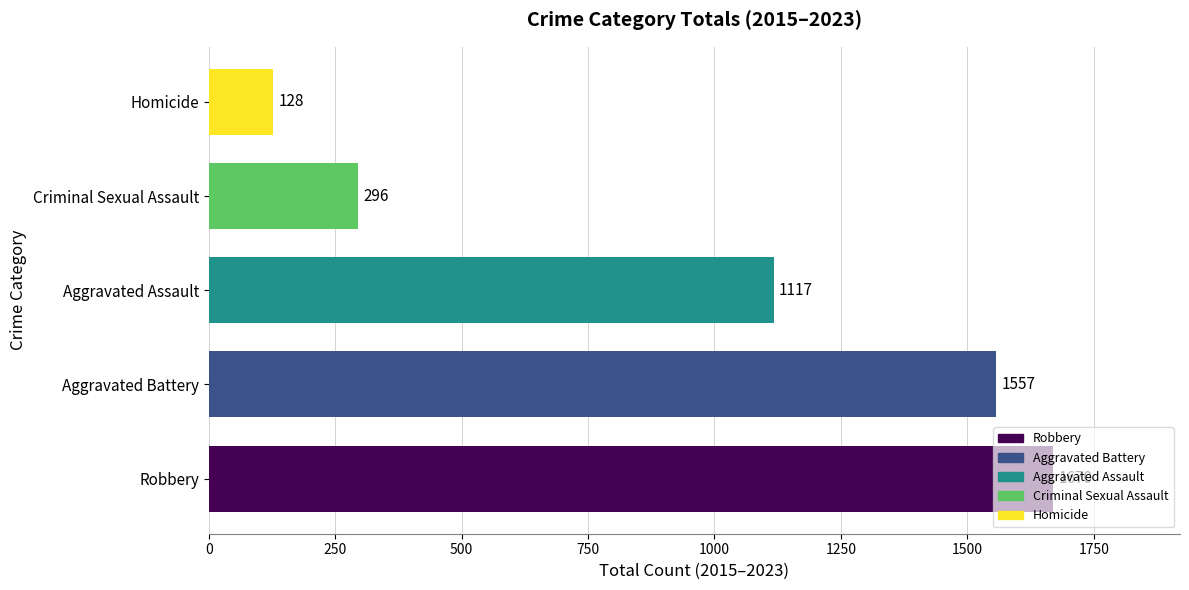

True or false: the data shows 427 at Aggravated Assault.

False